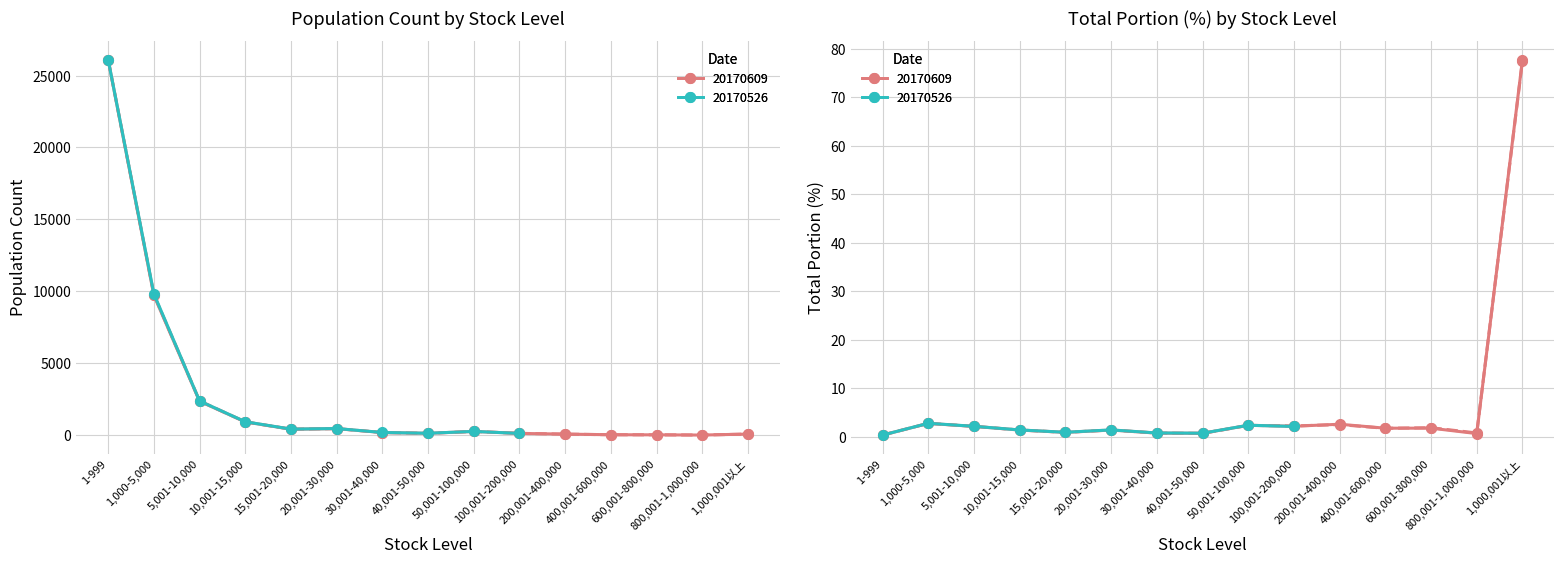

Read the 20170603_total_portion value at 30,001-40,000.

0.8